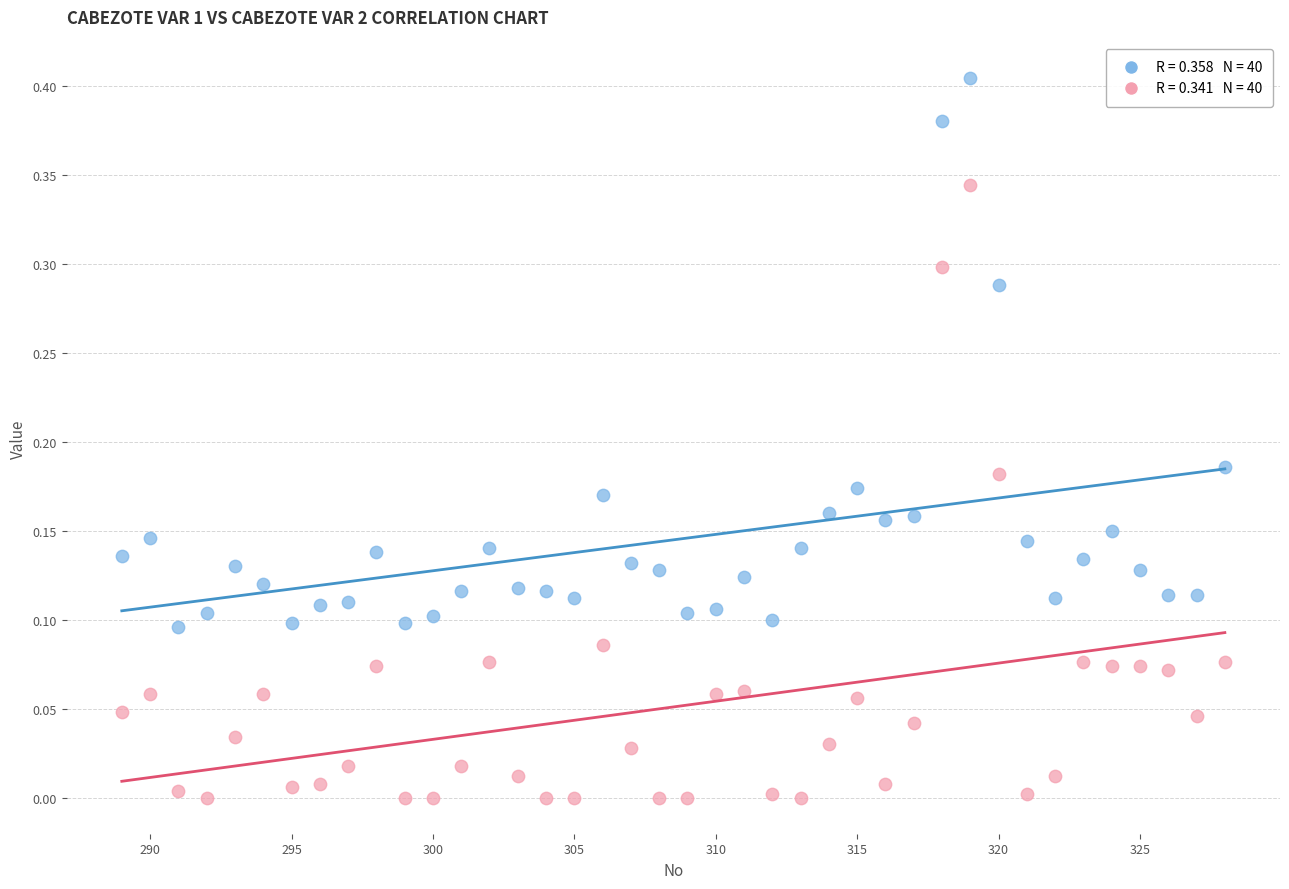

Across all data points, what is the range of X values (max minus min)?

39.0